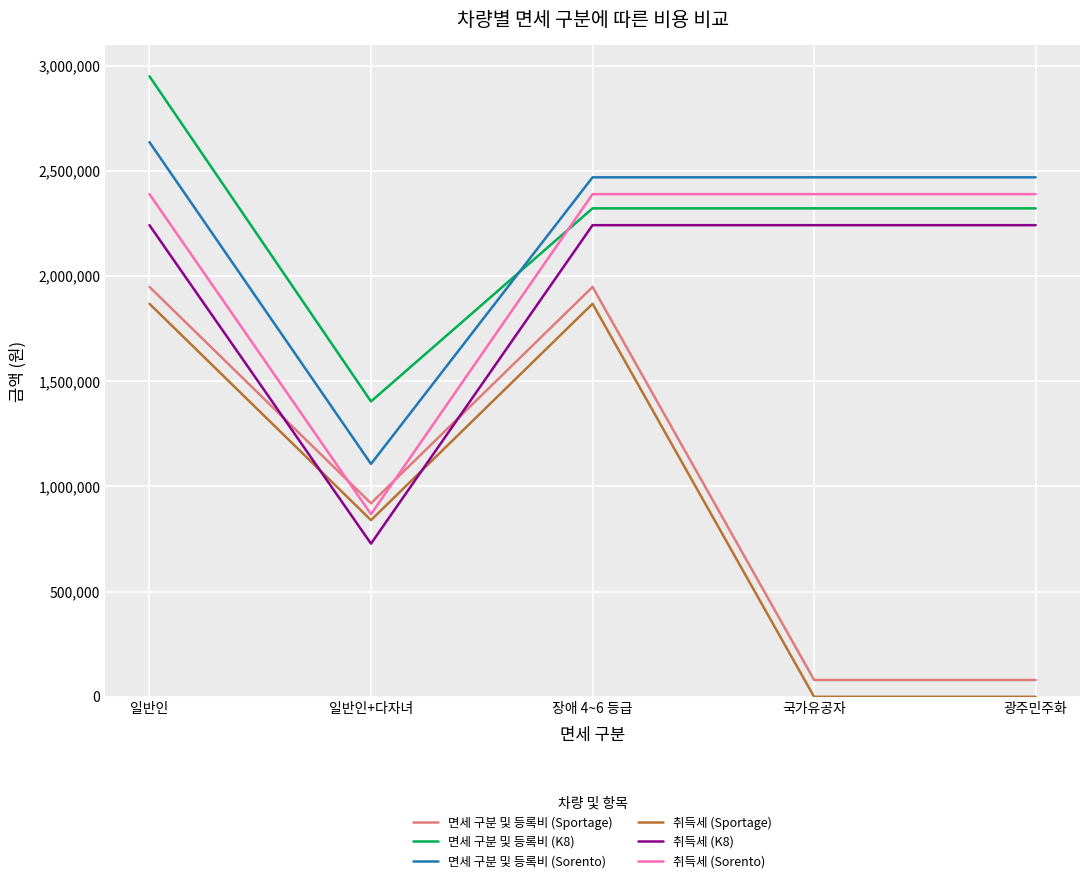

What is the difference between the 면세 구분 및 등록비 (Sportage) values at 장애 4~6 등급 and 일반인+다자녀?

1028369